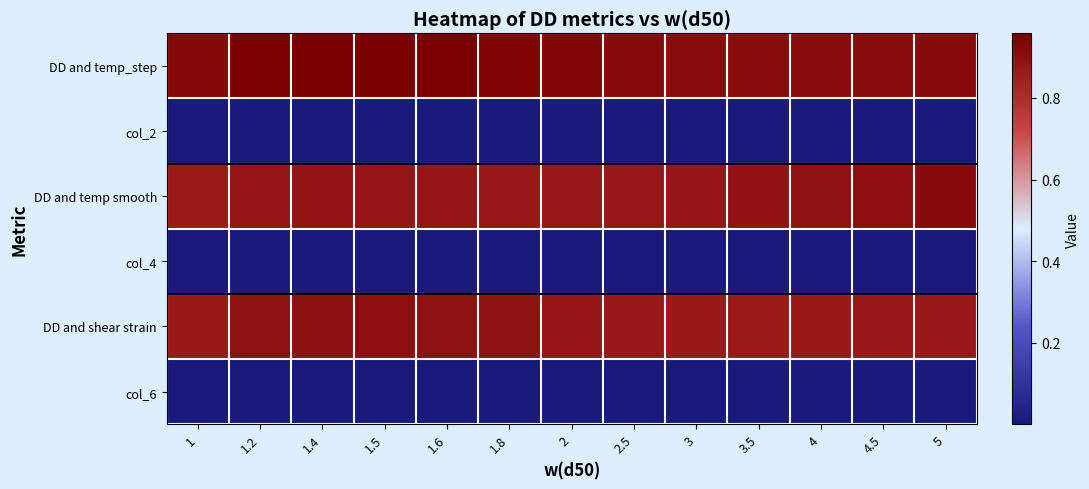

At how many categories does at least one series exceed 0?

13